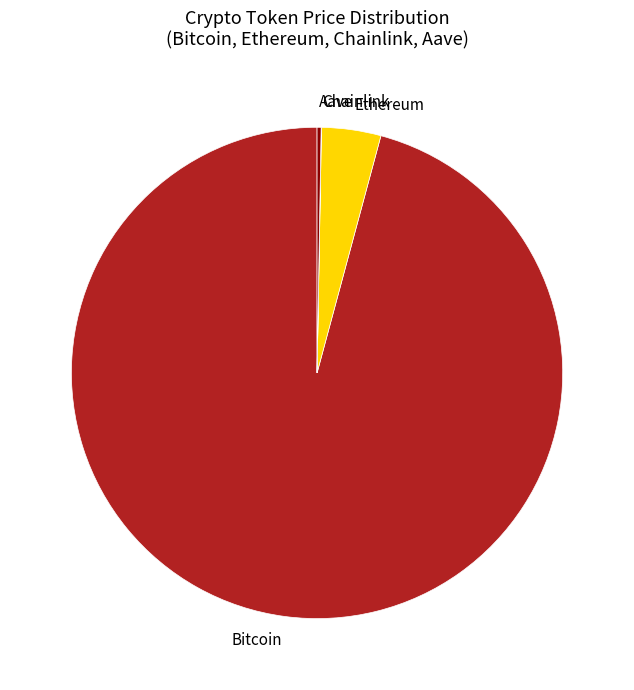

What is the largest slice in the pie chart?

Bitcoin